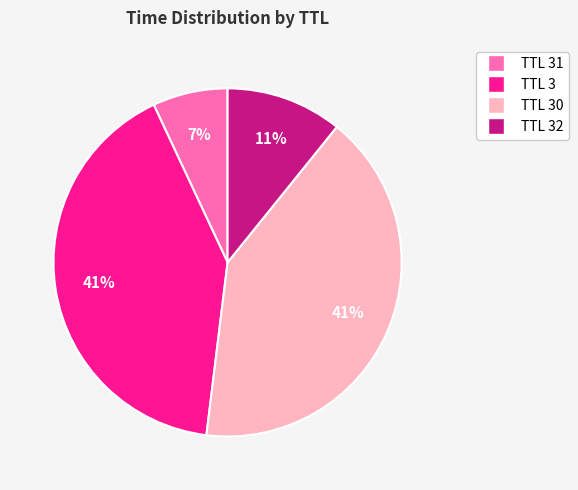

Is it true that TTL 3 is 41% of the pie?

True